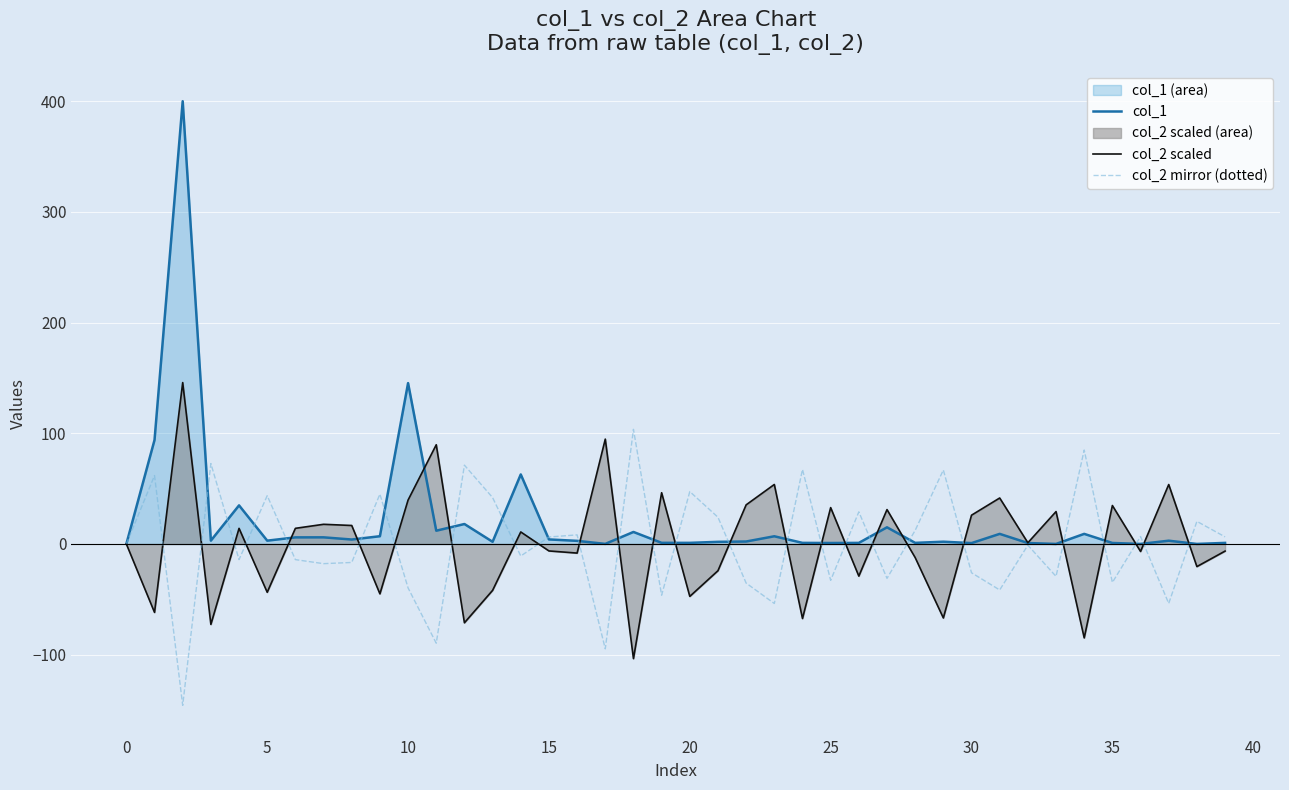

At which label does col_2 scaled reach its minimum?

18